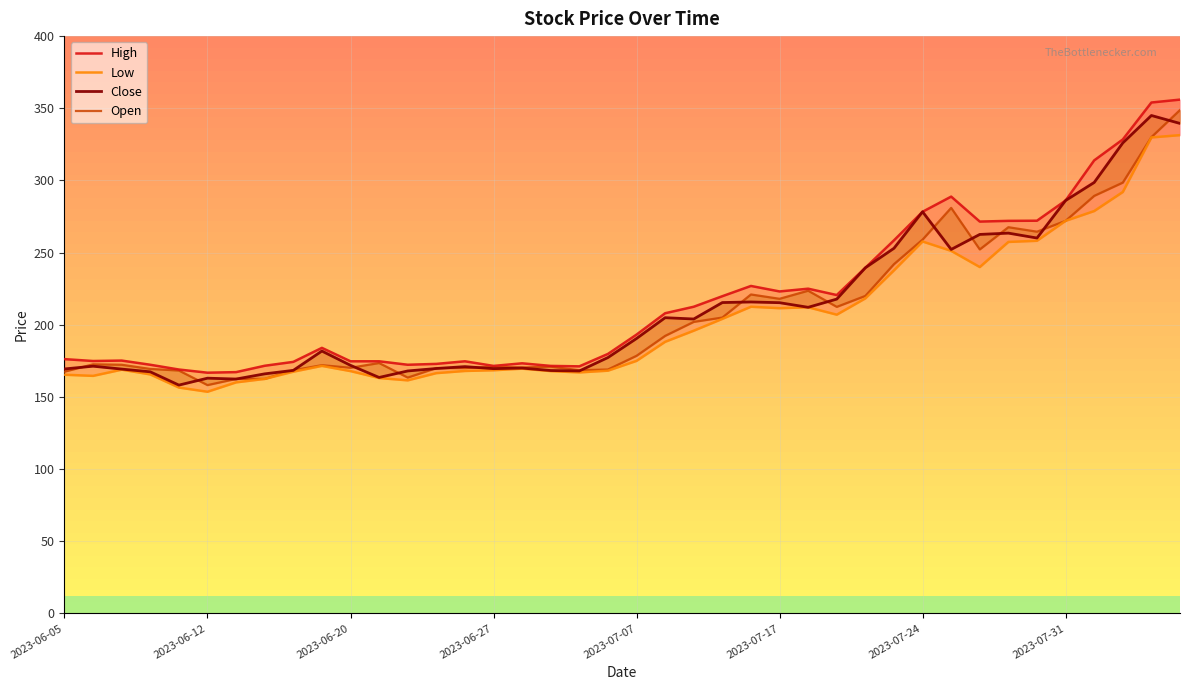

Read the Open value at 11.

173.5